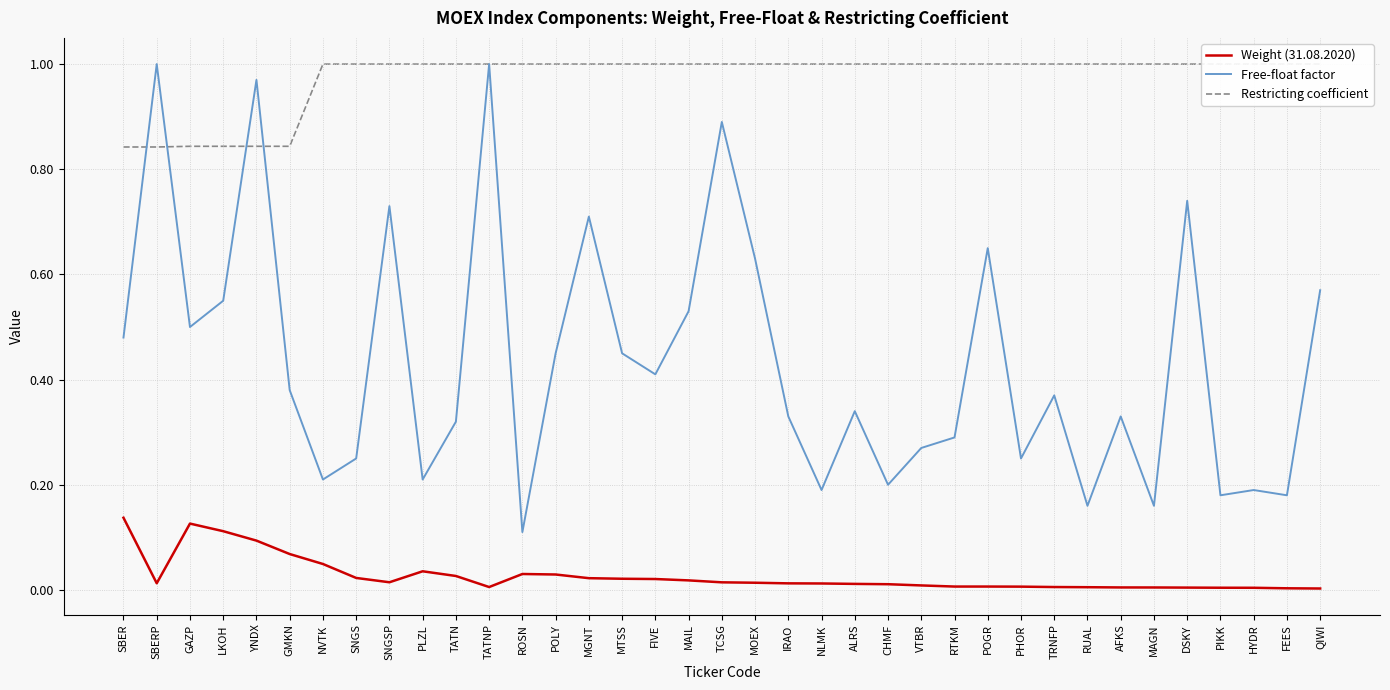

Where is Free-float factor nearest to the value 0?

ROSN